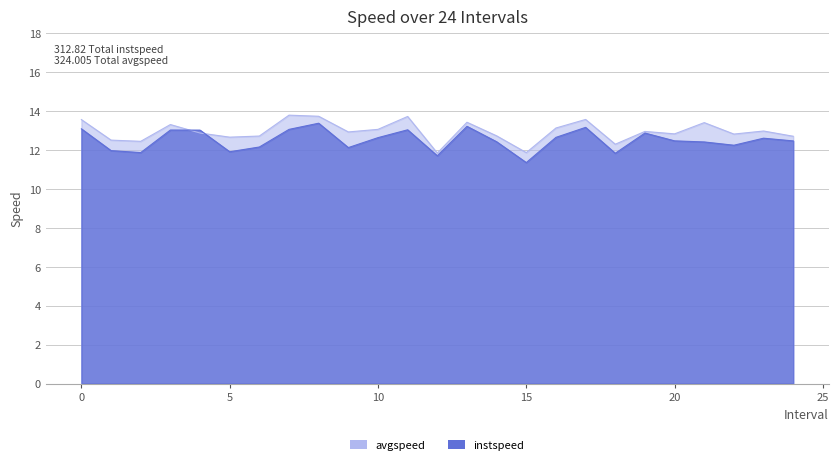

After their last crossing, which series has the higher values: instspeed or avgspeed?

avgspeed